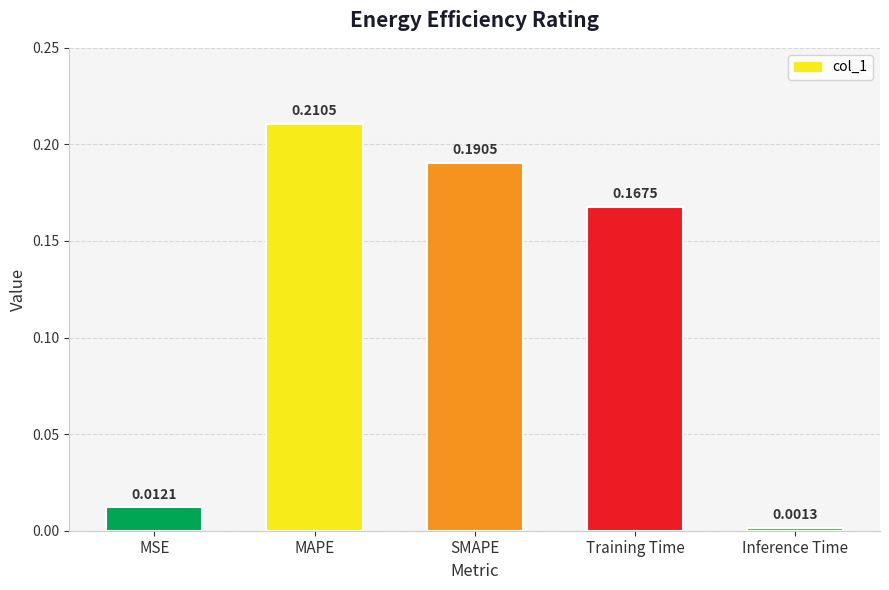

What is the label of the 2nd bar from the right?

Training Time